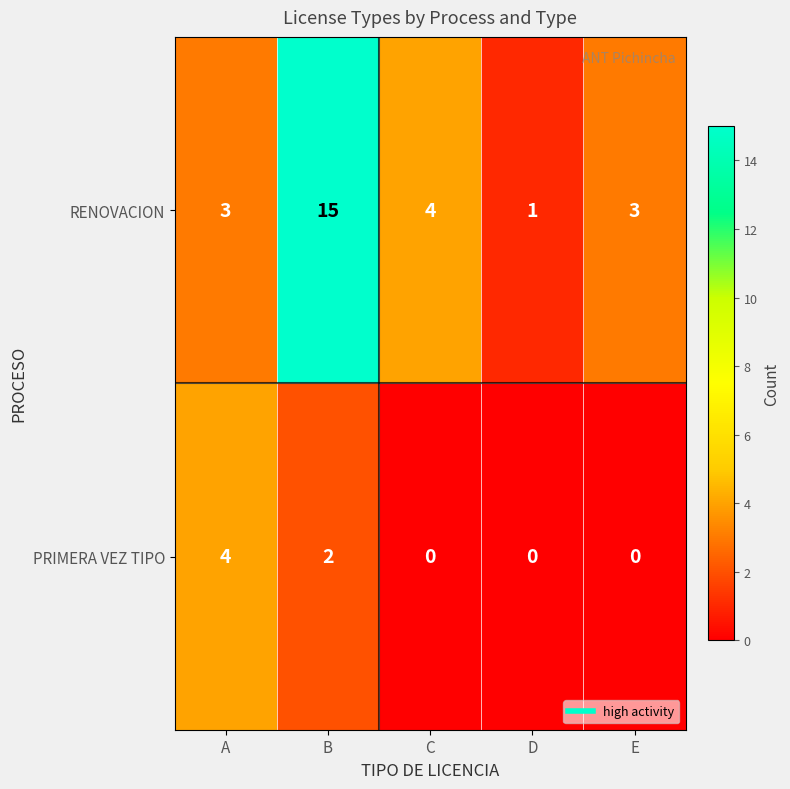

Reading left to right, extract all data points from this chart.

RENOVACION: A=3	B=15	C=4	D=1	E=3
PRIMERA VEZ TIPO: A=4	B=2	C=0	D=0	E=0